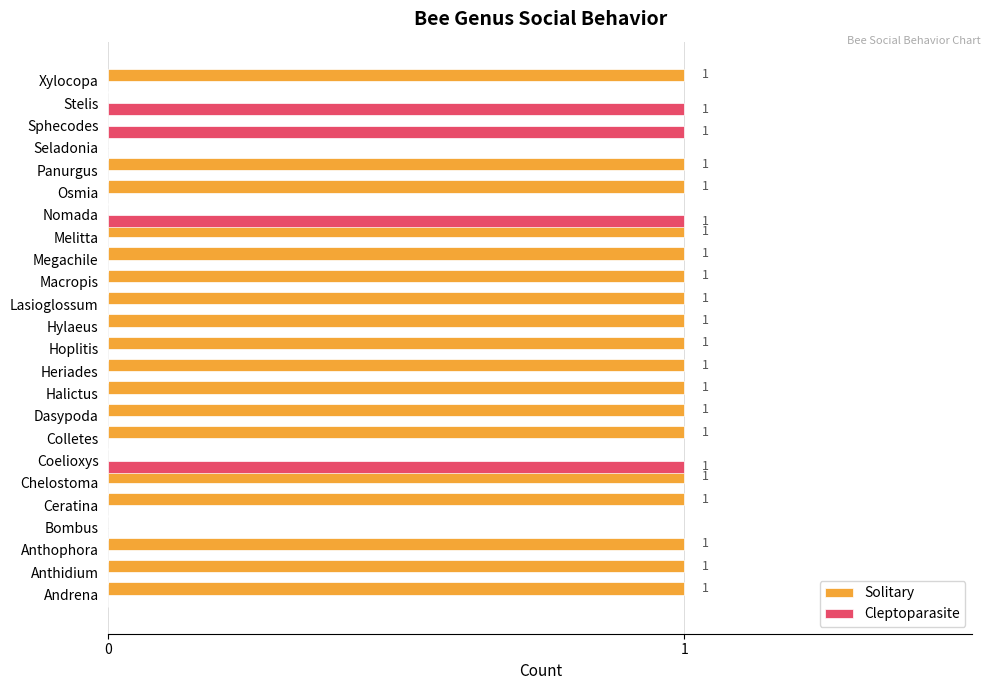

The Cleptoparasite series shows 1 at Coelioxys. True or false?

True